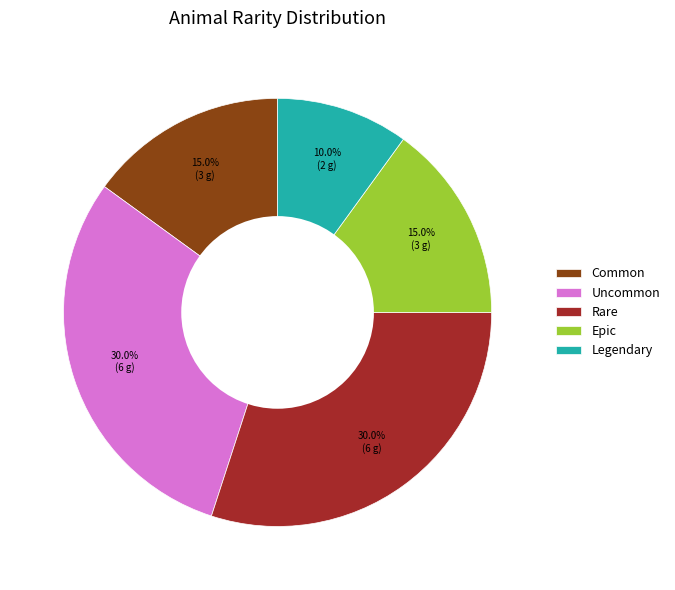

Approximately how many times larger is the value at Uncommon compared to Epic?

2.0